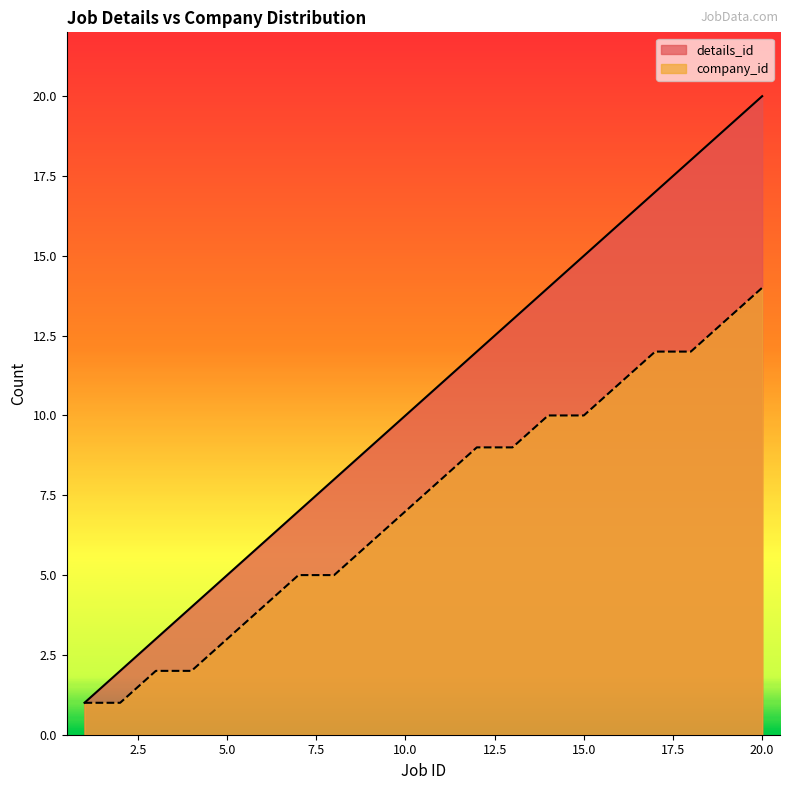

Reading left to right, list all the values displayed in this chart.

details_id: 1	2	3	4	5	6	7	8	9	10	11	12	13	14	15	16	17	18	19	20
company_id: 1	1	2	2	3	4	5	5	6	7	8	9	9	10	10	11	12	12	13	14